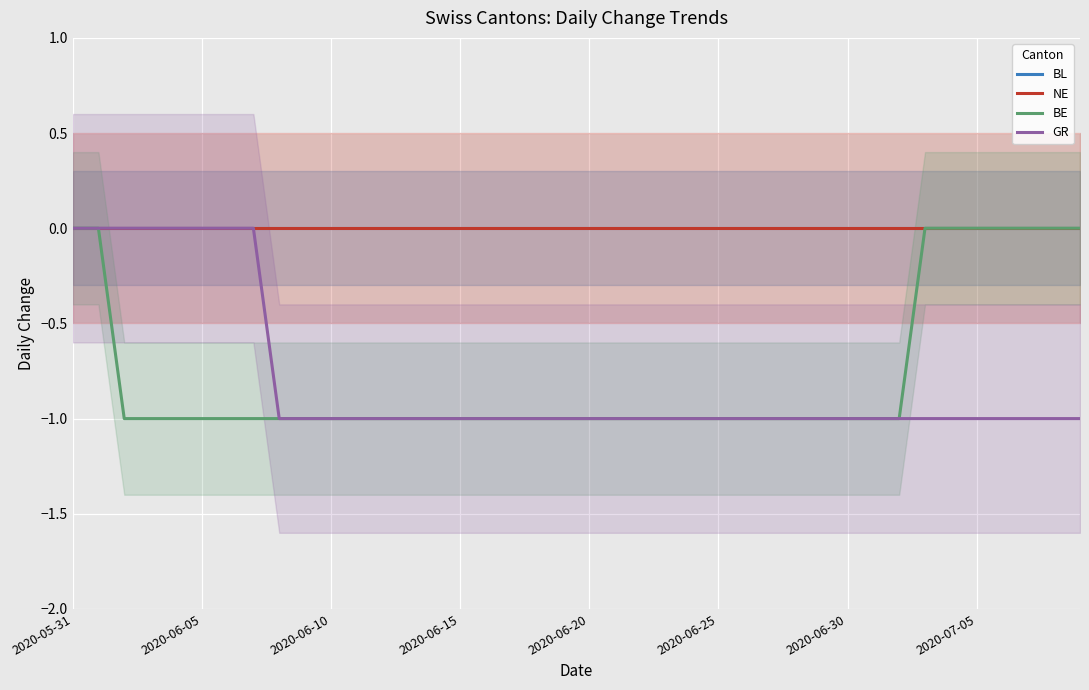

Which series has the largest range (max minus min)?

BE